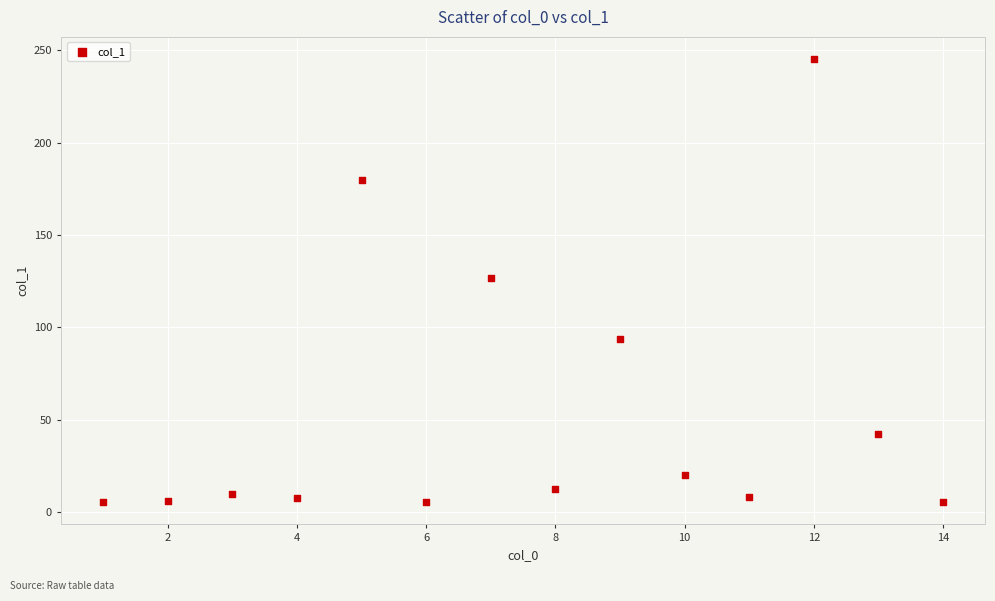

What is the range of Y values (max minus min)?

240.0